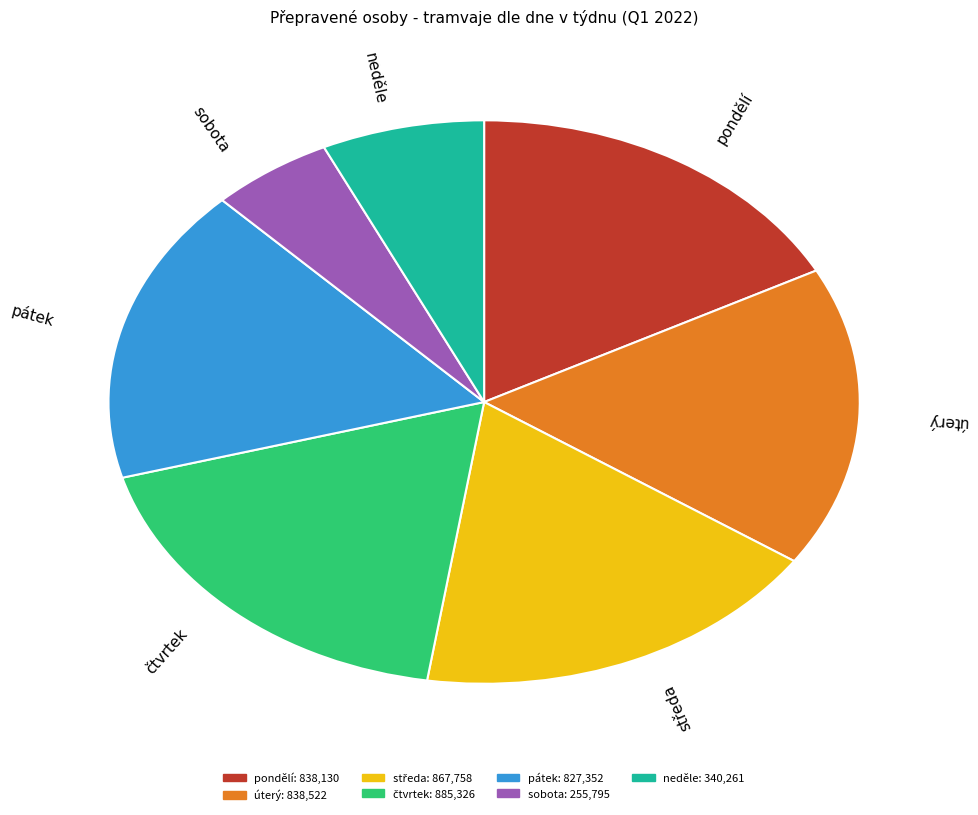

The úterý slice represents 32% of the pie. True or false?

False